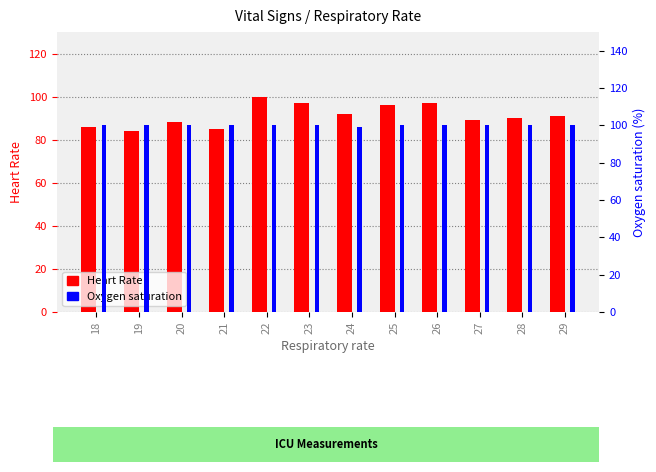

At which category does the chart reach its minimum across all series?

19